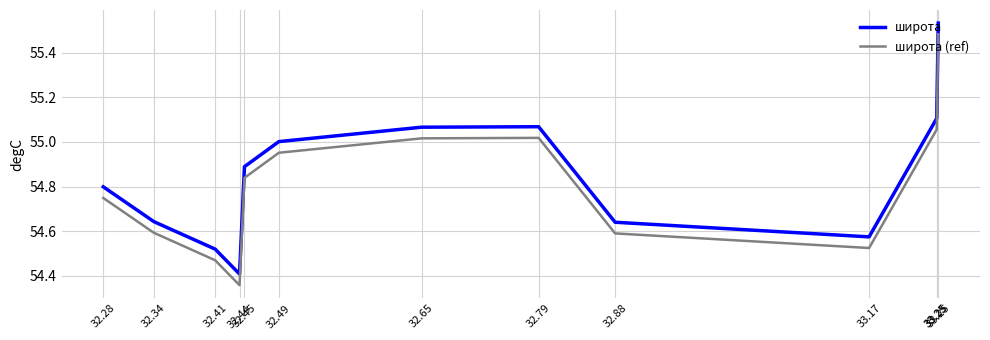

True or false: широта has more than 0 points higher than both neighbors.

True